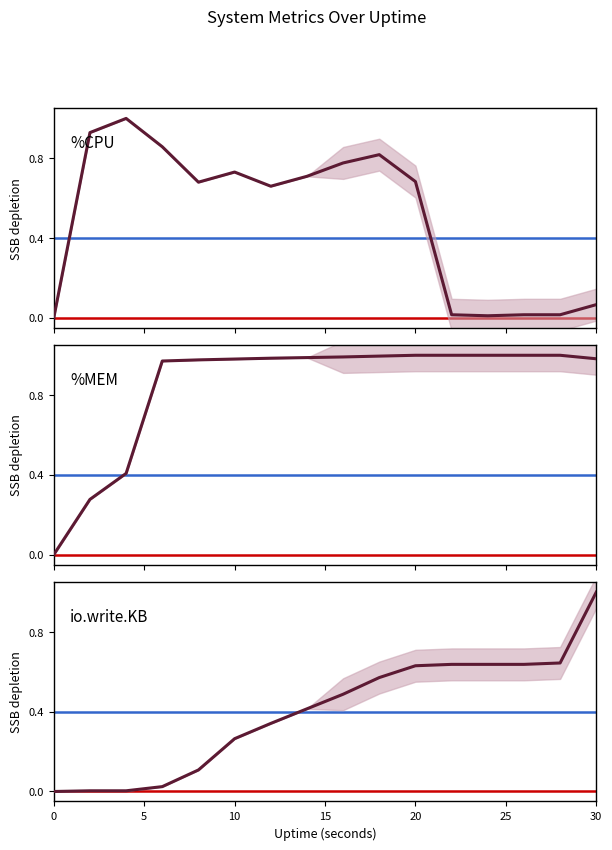

What is the maximum value for %CPU?

1.0